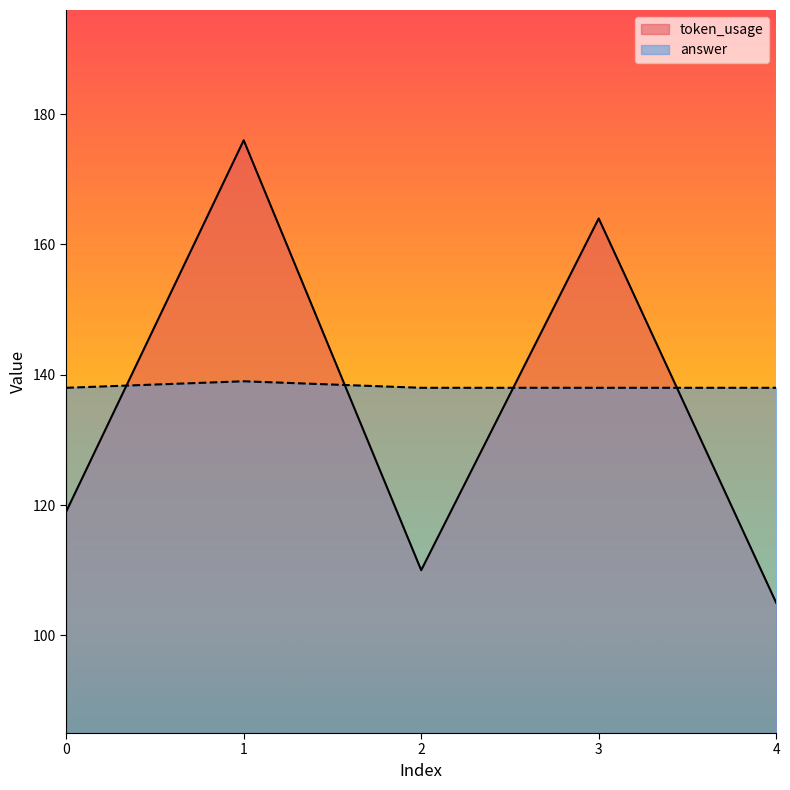

Is it true that token_usage equals 176 at 1?

True